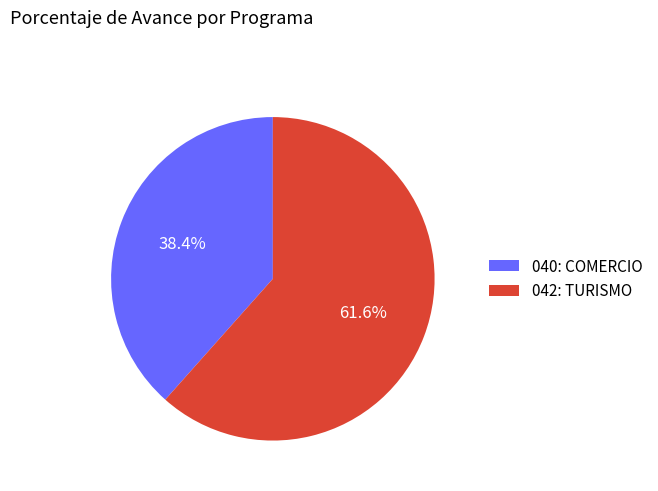

How many slices are in this pie chart?

2